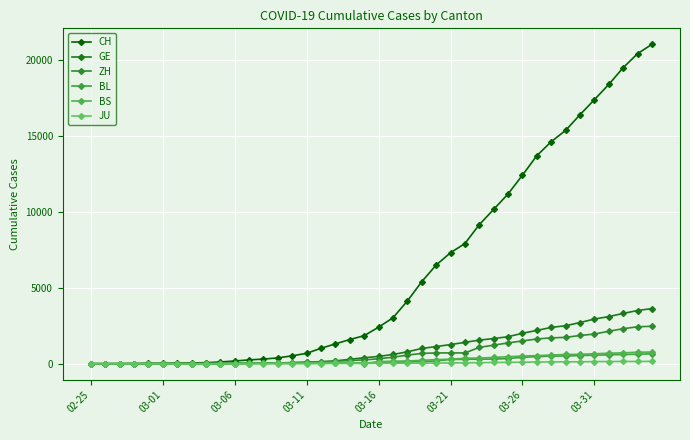

At how many categories does at least one series exceed 8775?

13